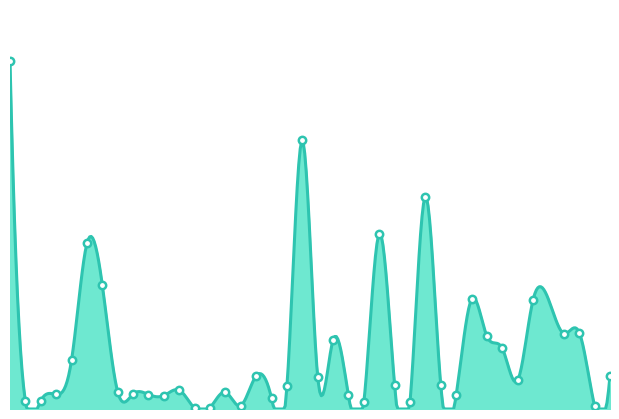

Which has a higher value, 35 or 31?

31